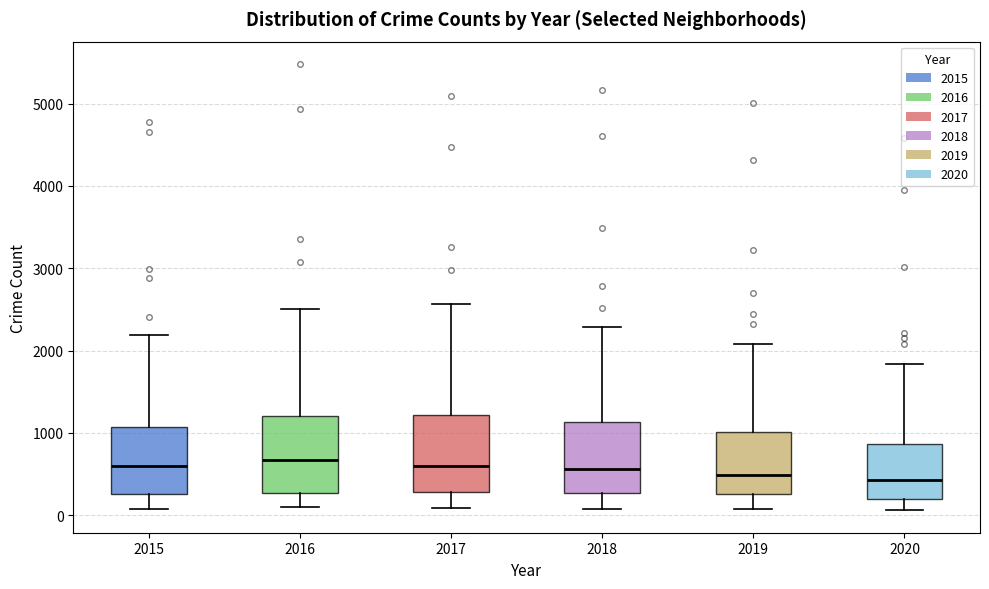

Reading left to right, read every box against the y-axis: the position of its median line, the range the box covers, and the ends of its whiskers. The values are not printed on the chart, so give them approximately, as read against the axis.

2015: median 600, box 300 to 1100, whiskers 100 to 2200
2016: median 700, box 300 to 1200, whiskers 100 to 2500
2017: median 600, box 300 to 1200, whiskers 100 to 2600
2018: median 600, box 300 to 1100, whiskers 100 to 2300
2019: median 500, box 300 to 1000, whiskers 100 to 2100
2020: median 400, box 200 to 900, whiskers 100 to 1800